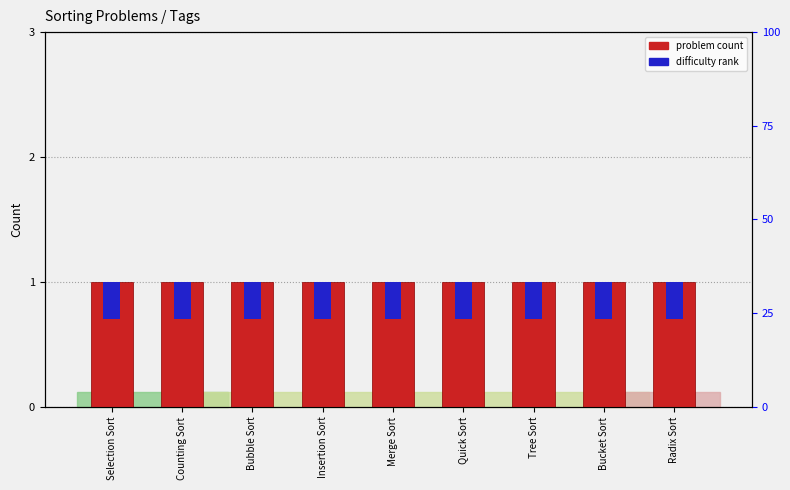

Rank the series by their maximum value, from highest to lowest.

problem count, difficulty rank